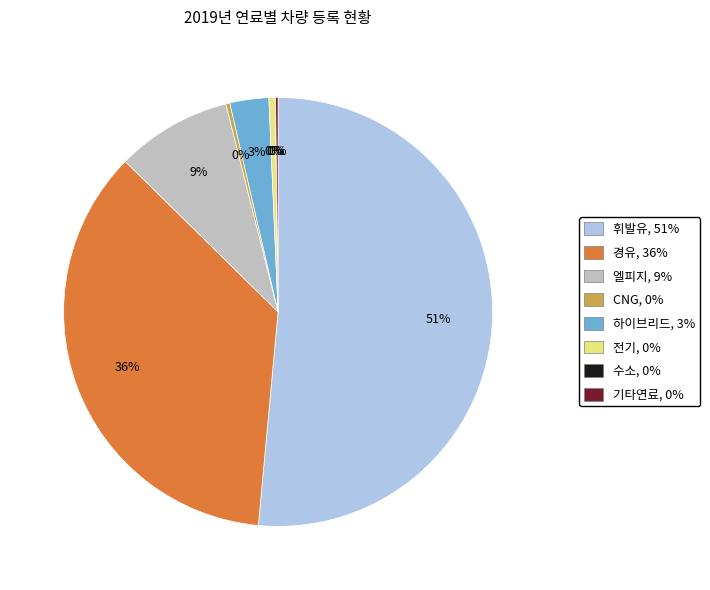

To the nearest percent, what percentage of the pie is 엘피지, 9%?

9%